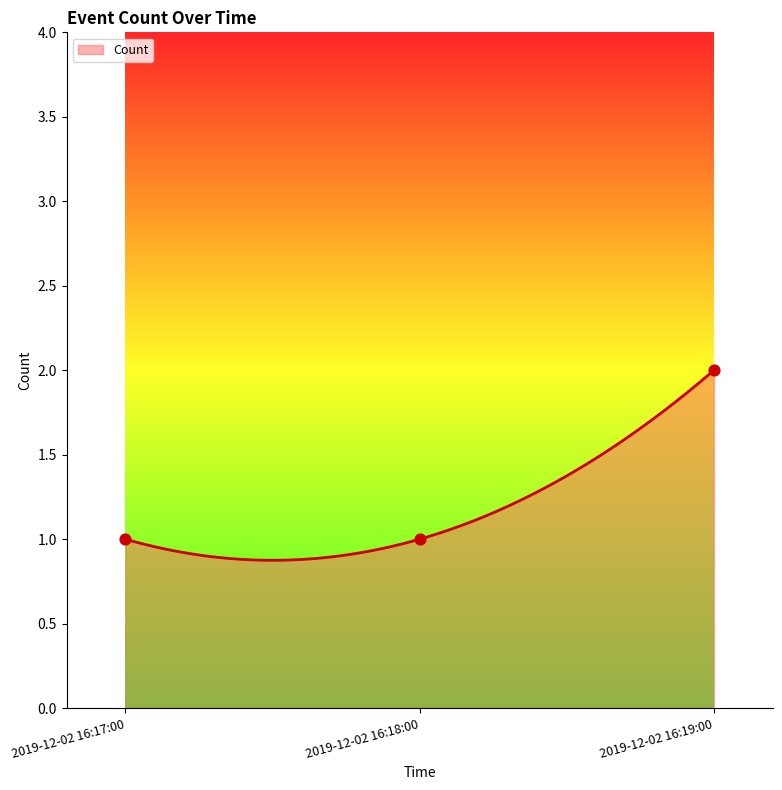

Which has a higher value, 2019-12-02 16:19:00 or 2019-12-02 16:18:00?

2019-12-02 16:19:00